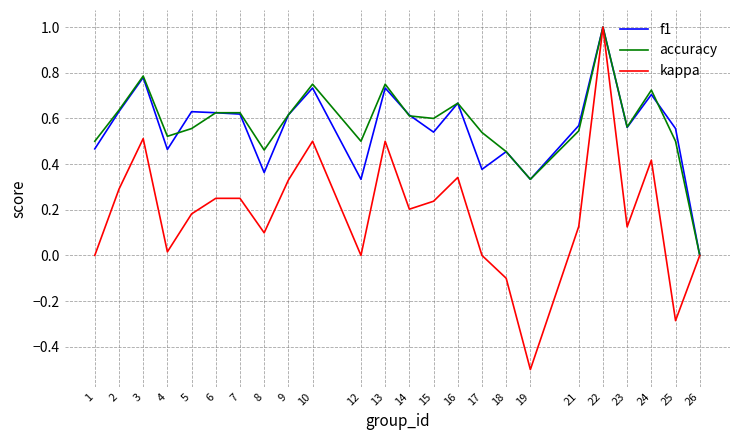

The accuracy series shows 1.0 at 22. True or false?

True